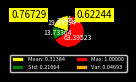

How many segments does this pie chart have?

4